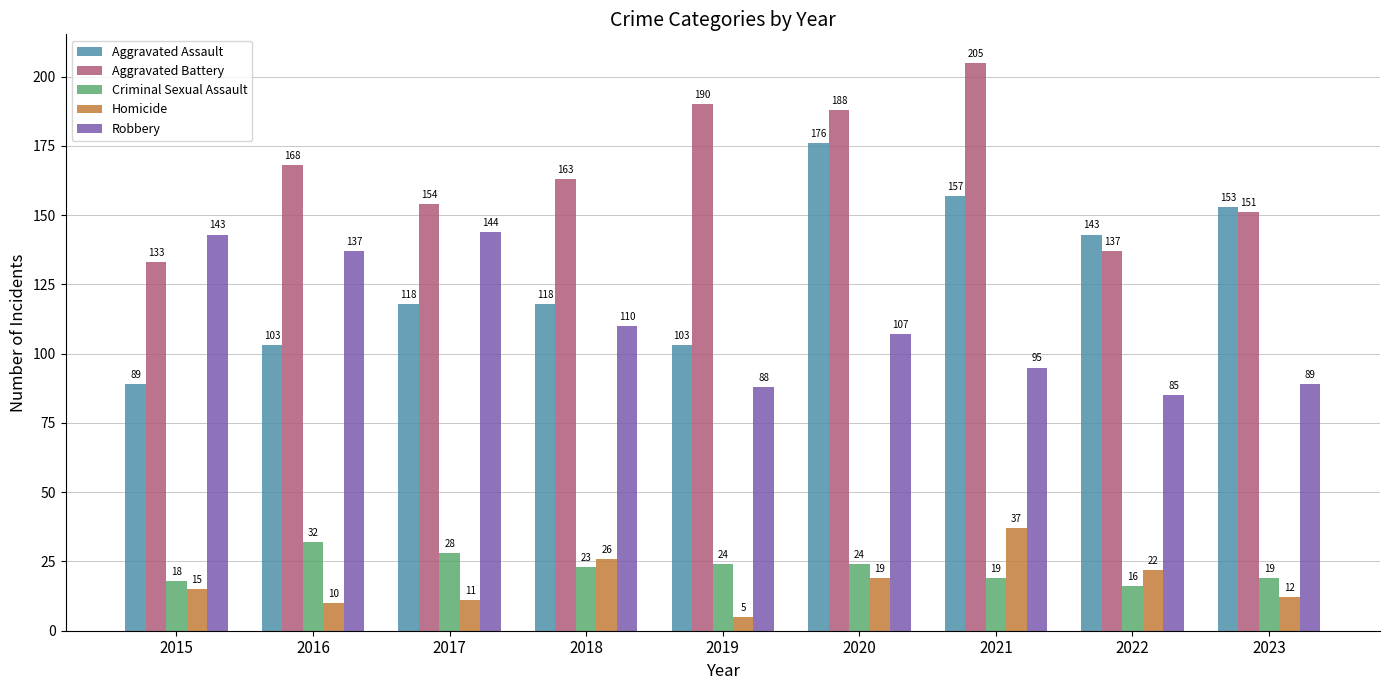

Reading right to left, extract all data points from this chart.

Aggravated Assault: 2023=153	2022=143	2021=157	2020=176	2019=103	2018=118	2017=118	2016=103	2015=89
Aggravated Battery: 2023=151	2022=137	2021=205	2020=188	2019=190	2018=163	2017=154	2016=168	2015=133
Criminal Sexual Assault: 2023=19	2022=16	2021=19	2020=24	2019=24	2018=23	2017=28	2016=32	2015=18
Homicide: 2023=12	2022=22	2021=37	2020=19	2019=5	2018=26	2017=11	2016=10	2015=15
Robbery: 2023=89	2022=85	2021=95	2020=107	2019=88	2018=110	2017=144	2016=137	2015=143